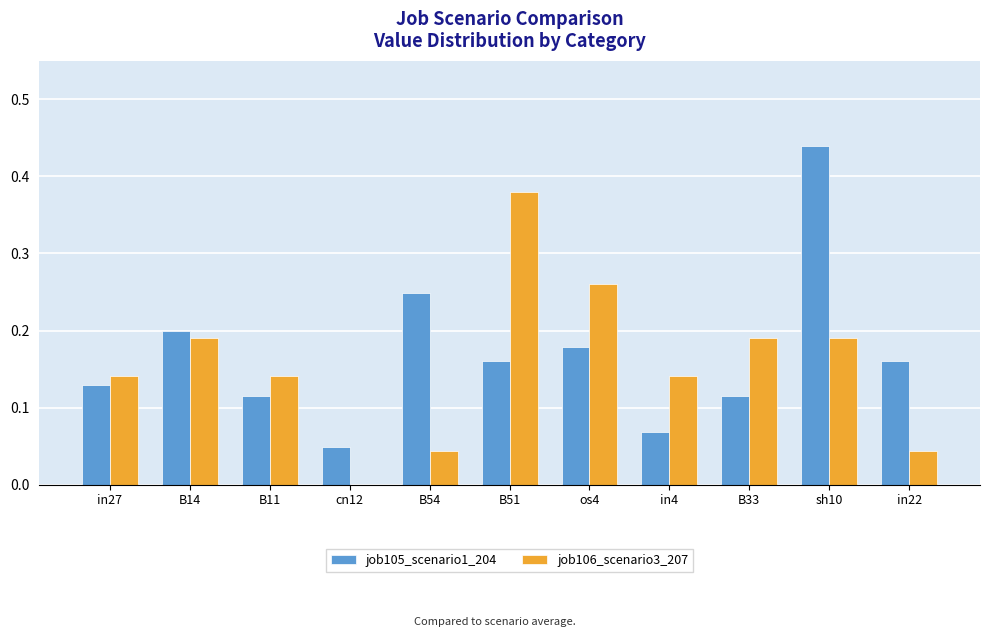

At which label does job105_scenario1_204 reach its peak?

sh10